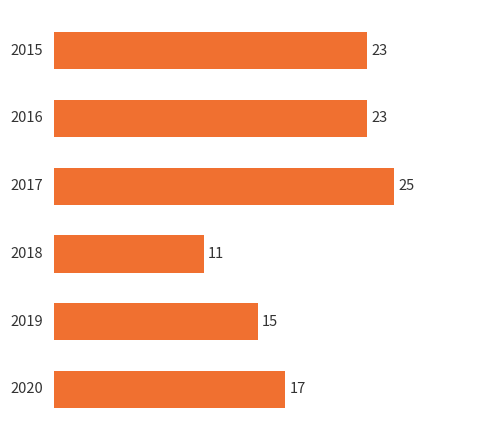

Reading bottom to top, extract all data points from this chart.

17	15	11	25	23	23